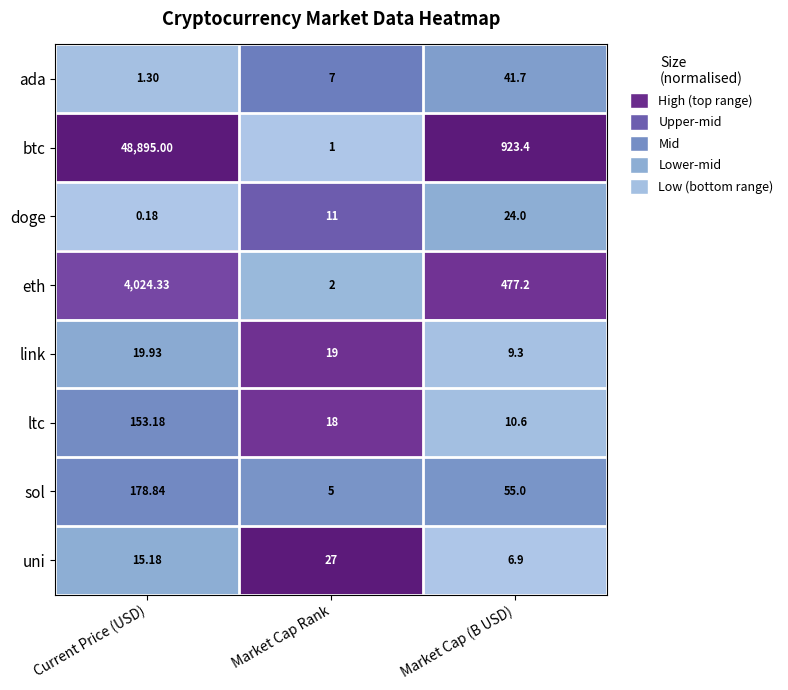

At which category is the sum across all series the highest?

Current Price (USD)